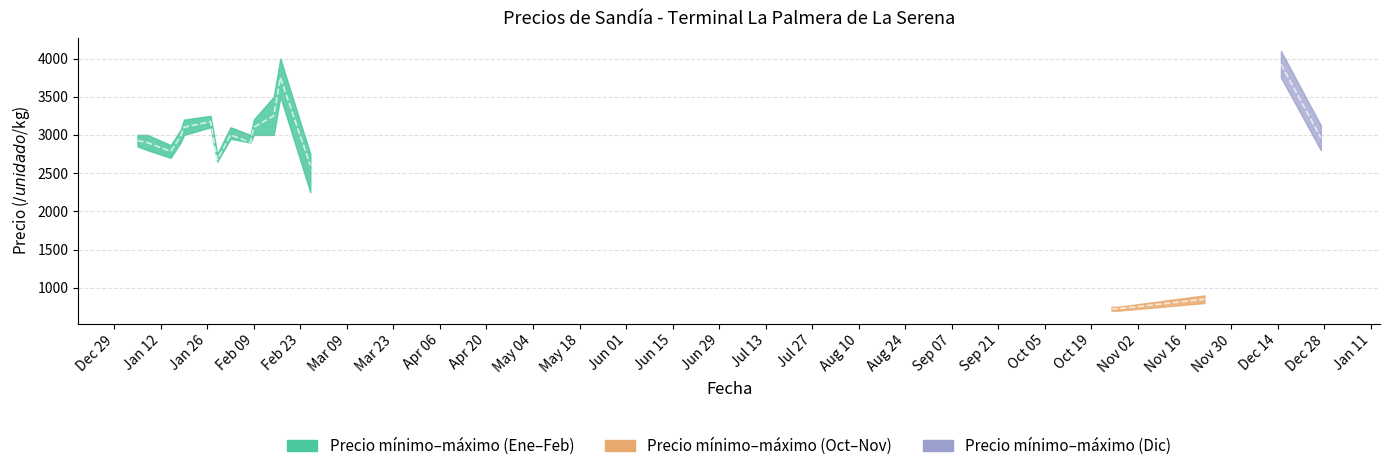

What is the difference between the maximum and minimum values in the Precio minimo series?

3300